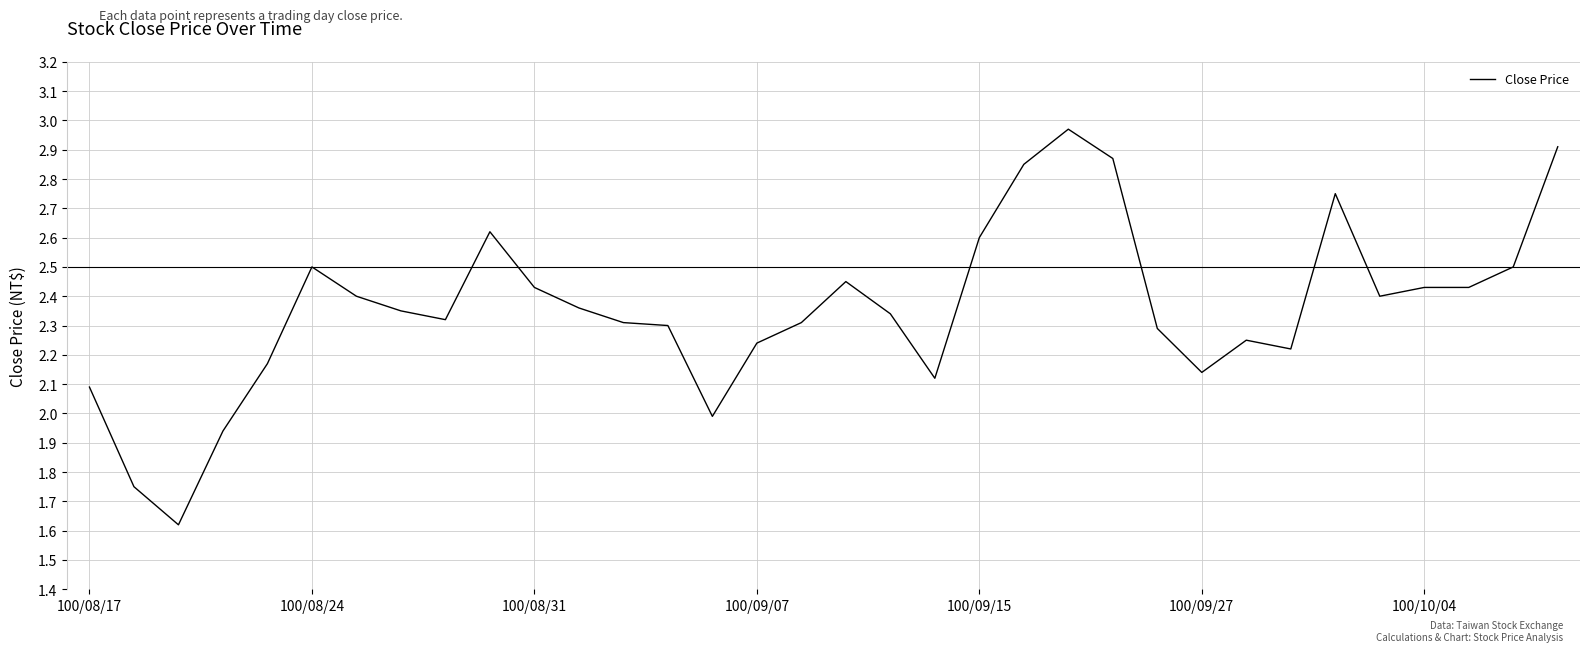

What is the sum of all values?

80.2